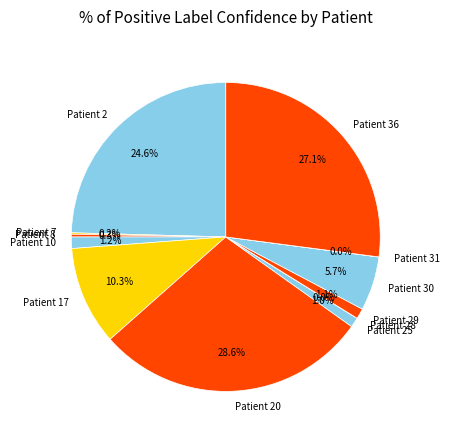

Is Patient 20 the majority of the pie?

No